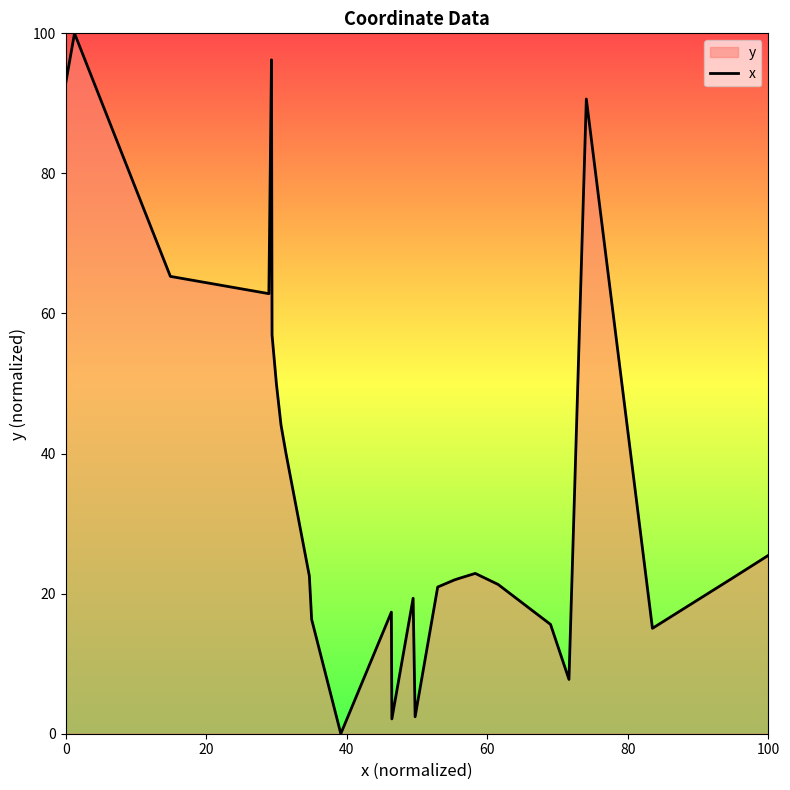

What is the maximum value shown in the chart?

100.0